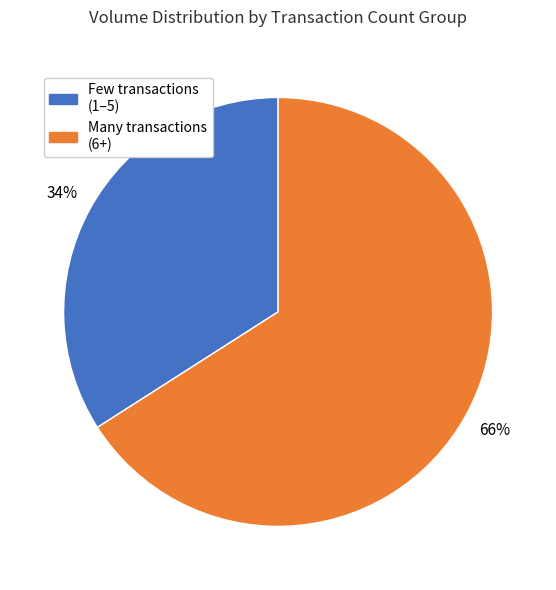

Does any single category account for the majority?

Yes